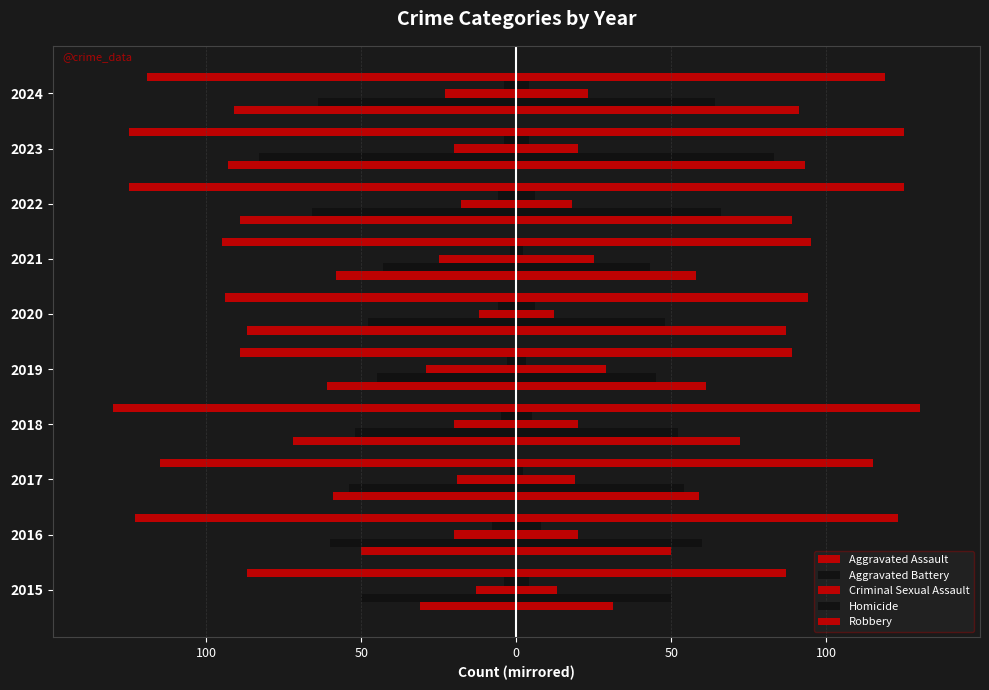

Which has a higher value, 2023 or 2019?

2019